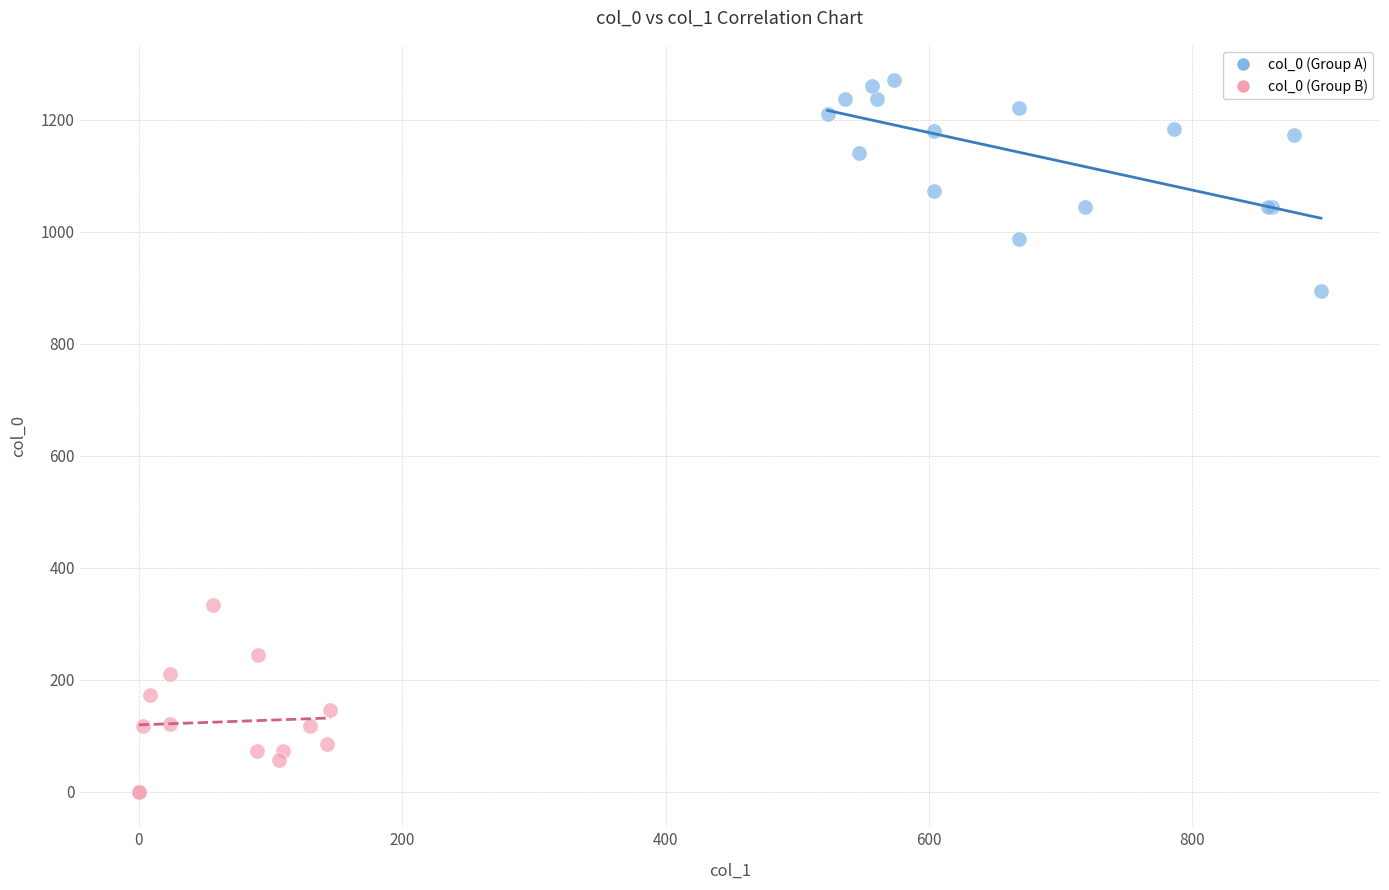

Which series has the largest Y range (max minus min)?

col_0 (Group A)